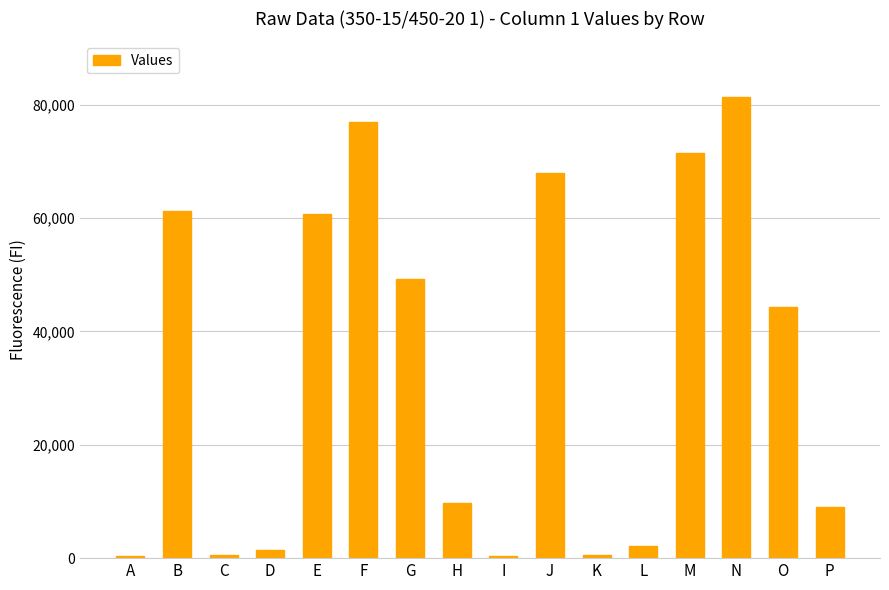

At which label is the value closest to 40918?

O